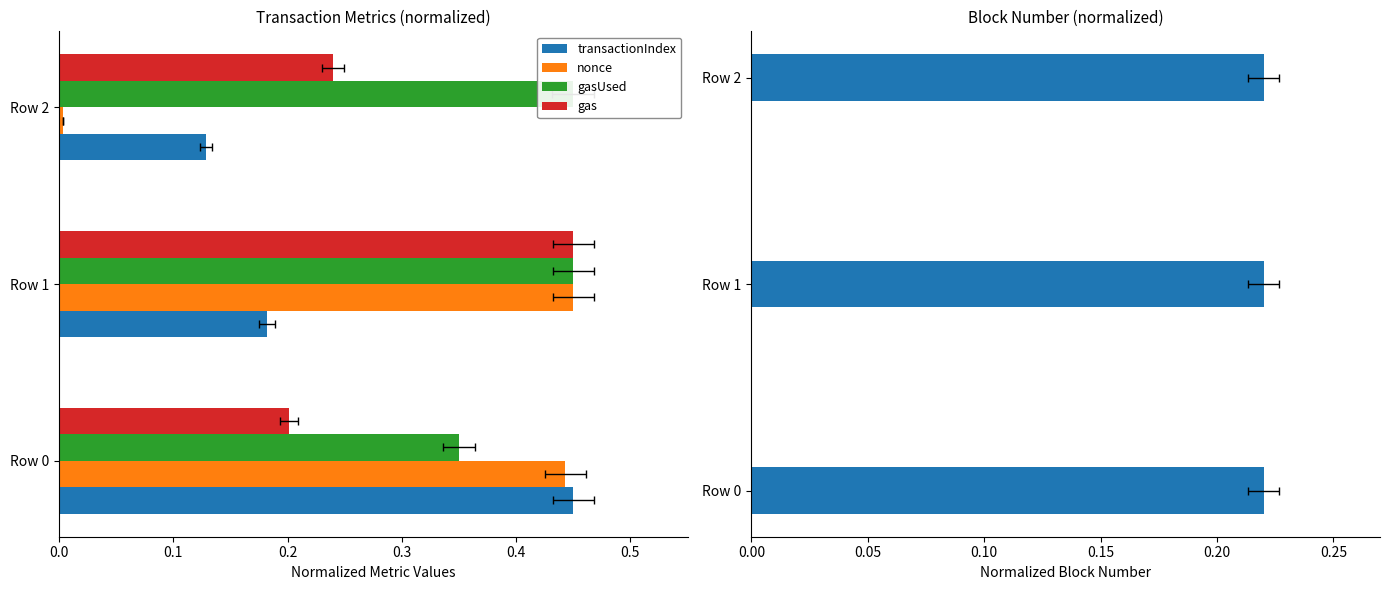

How many groups of bars are there?

3